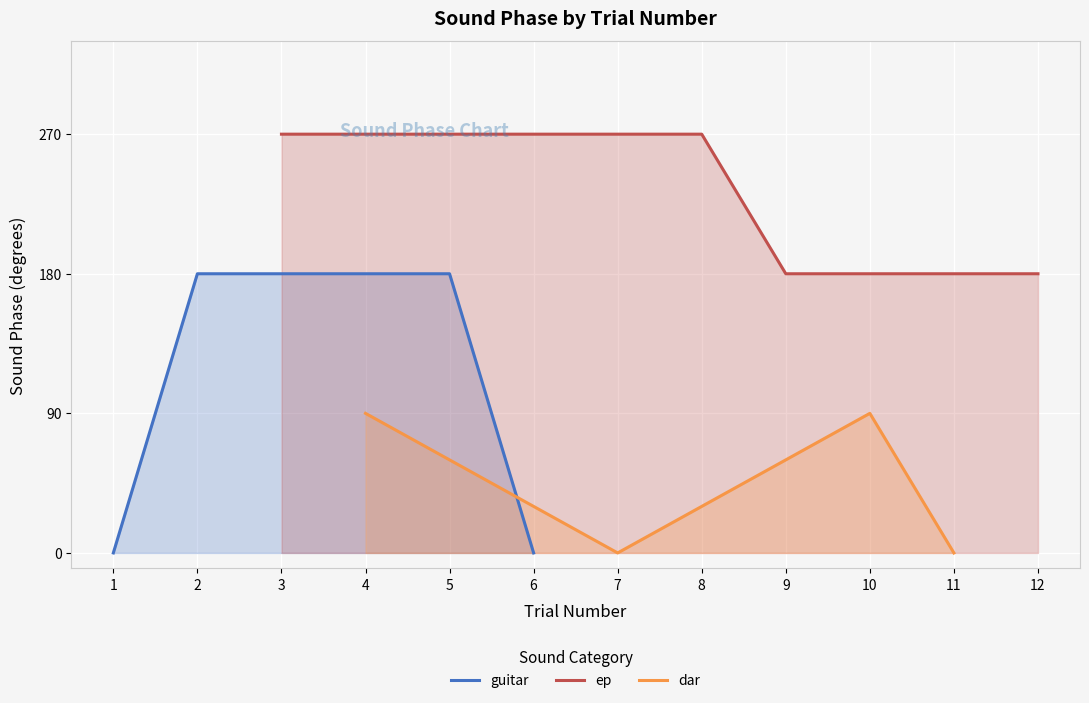

The value of guitar at 1 is -121. True or false?

False